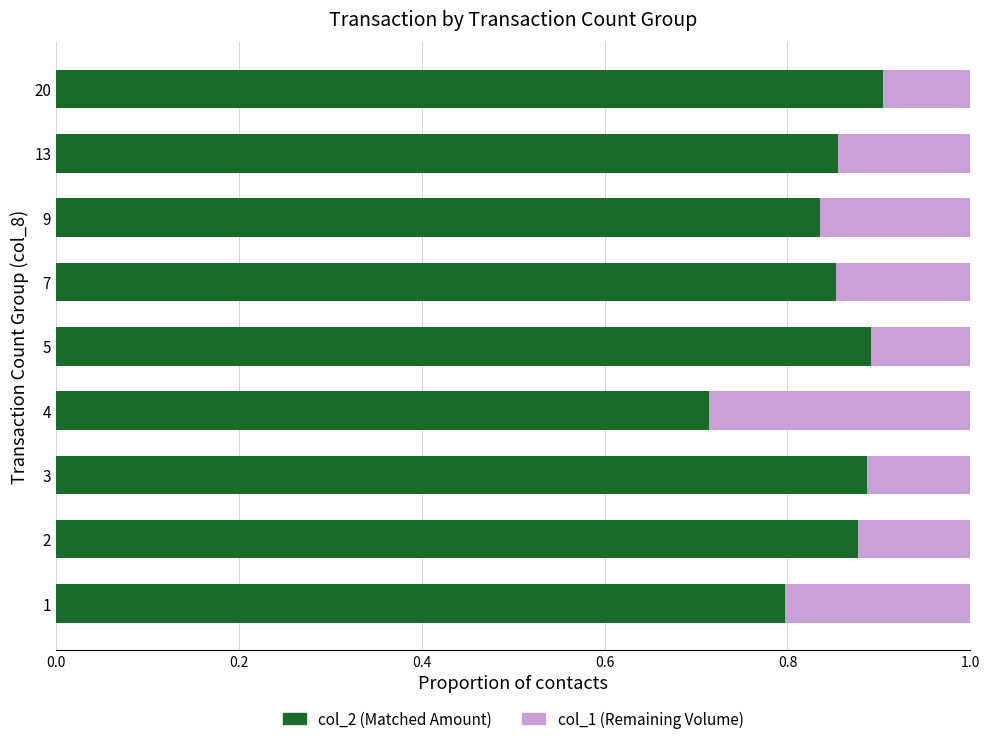

The col_2 (Matched Amount) series shows 0.9 at 2. True or false?

True